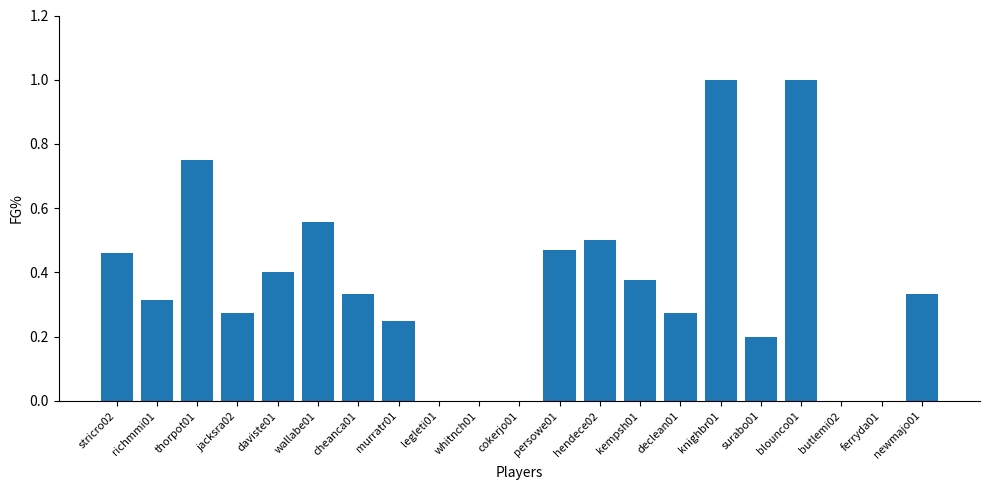

Does the chart contain stacked bars?

No